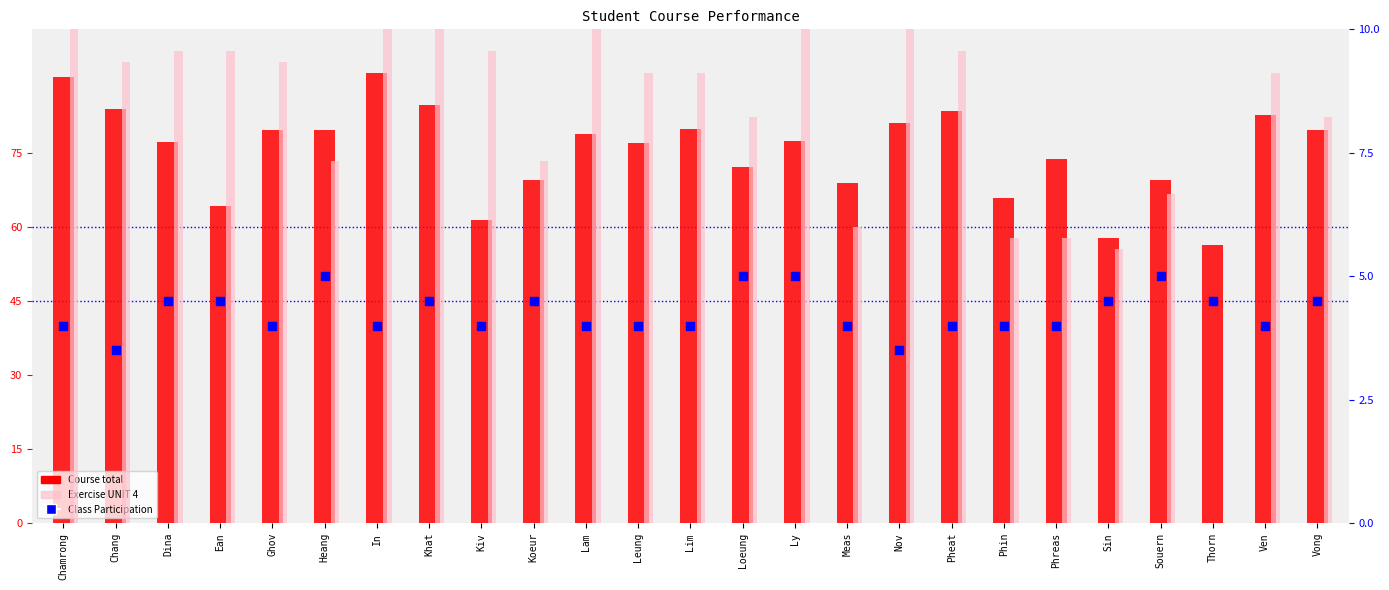

What are all the series names shown in the legend?

Course total, Exercise UNIT 4, Class Participation